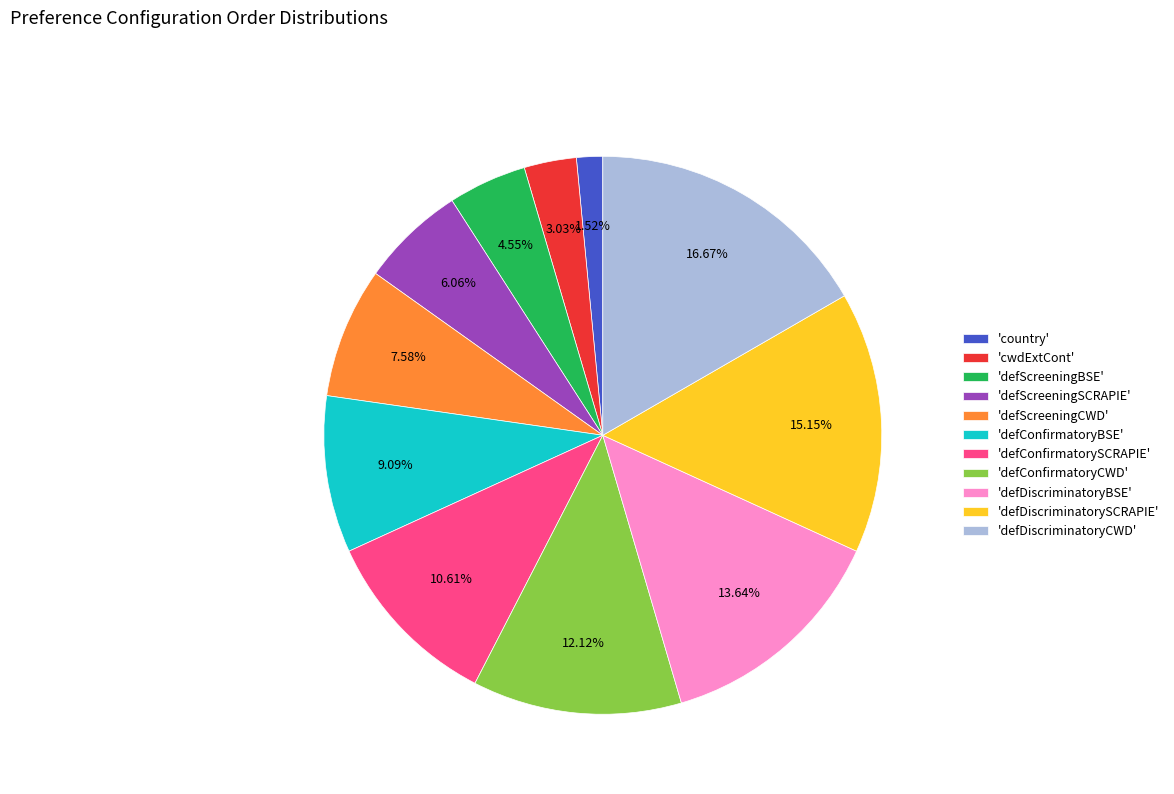

Combined, do 'defScreeningSCRAPIE' and 'country' account for over 50%?

No